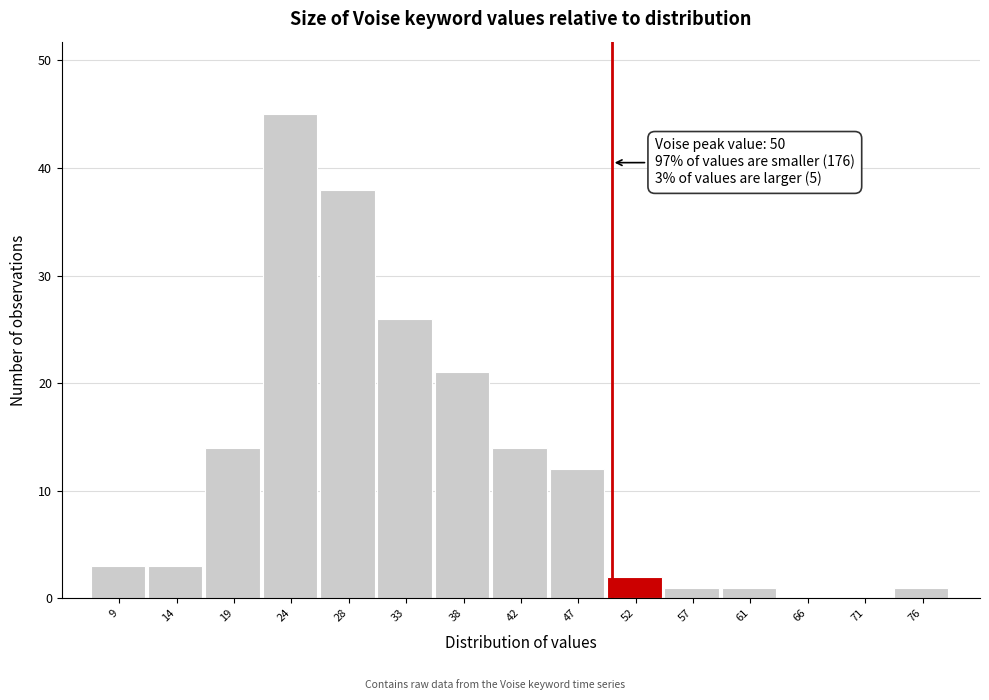

Which range on the x-axis has the tallest bar?

21.0 to 26.0